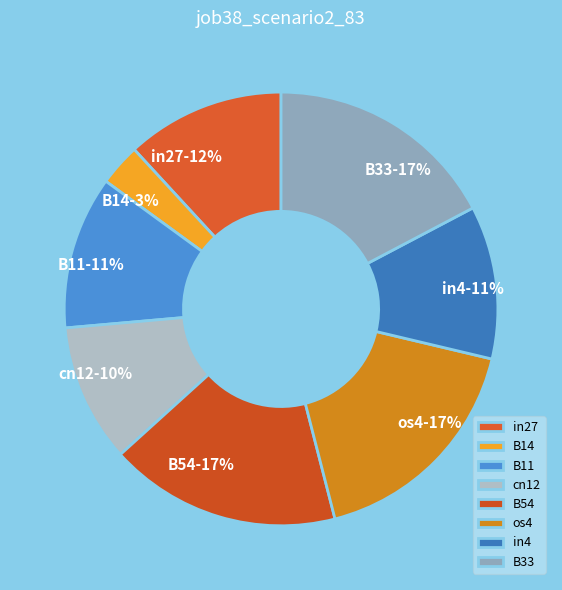

Combined, do in27 and B54 account for over 50%?

No